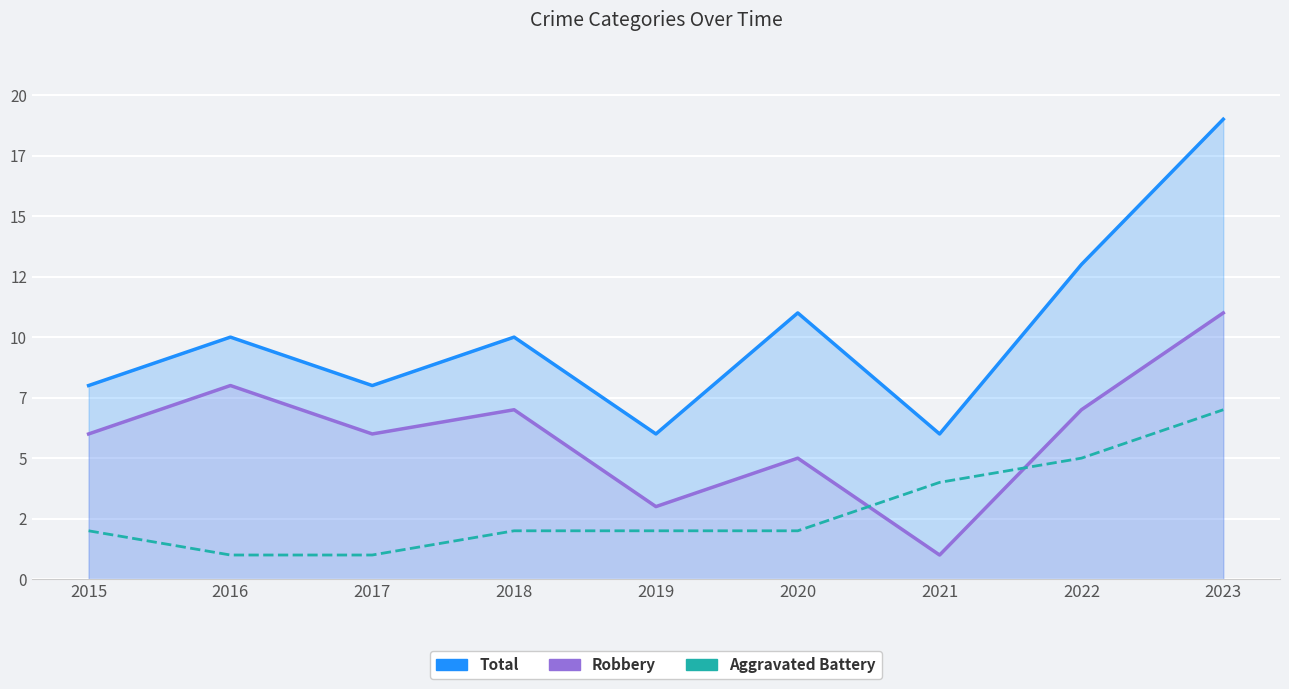

At how many categories does at least one series exceed 3?

9